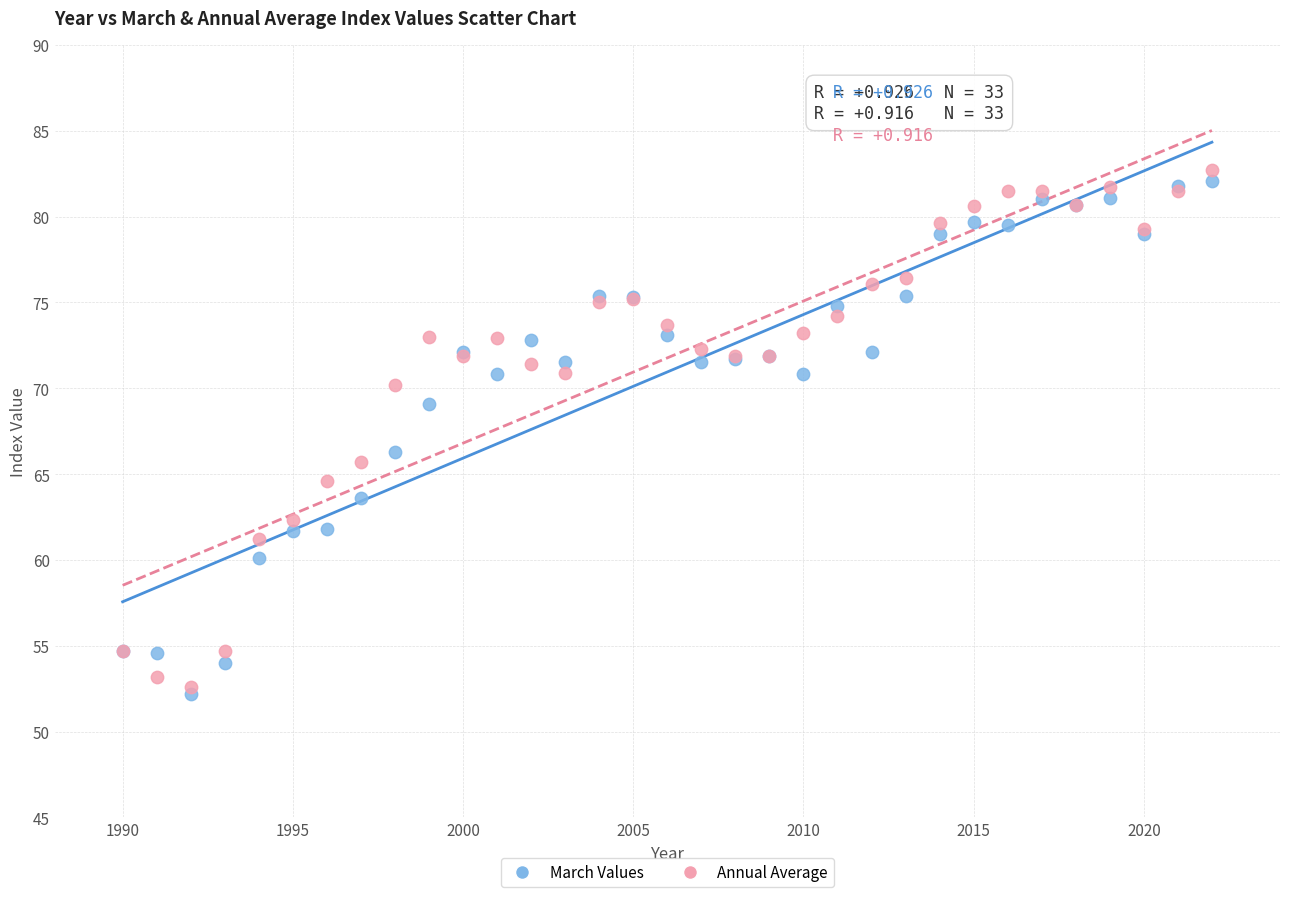

Across all series, what Y value is closest to 67?

66.3